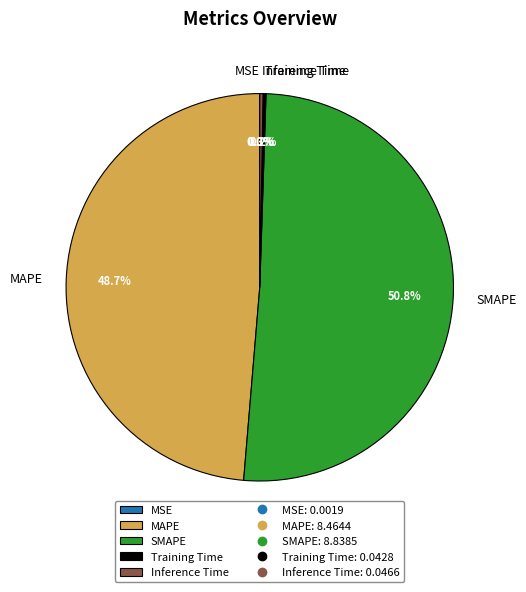

Does SMAPE account for over 50% of the chart?

Yes